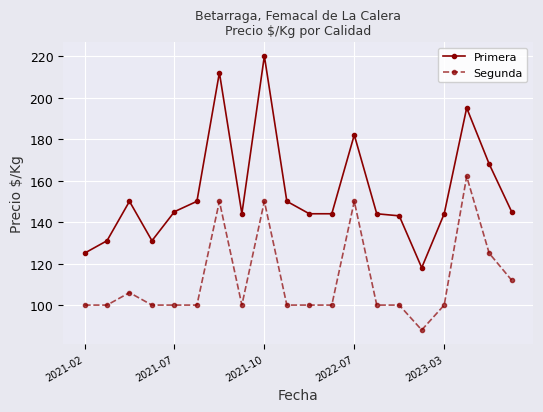

What is the value of the Segunda point at the 17th from the left?

100